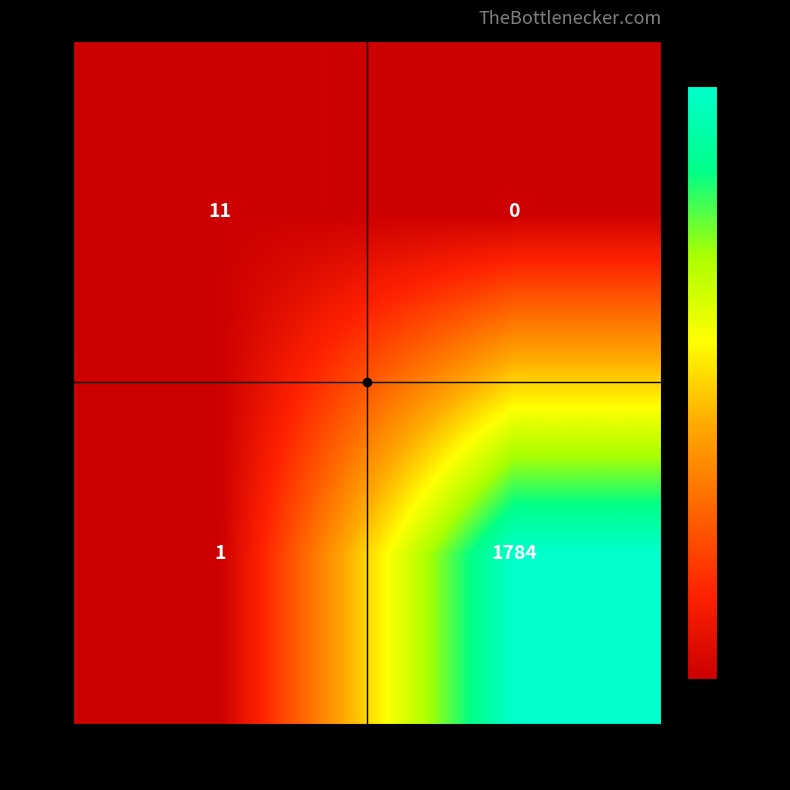

Rank the categories by Yes value from highest to lowest.

No, Yes